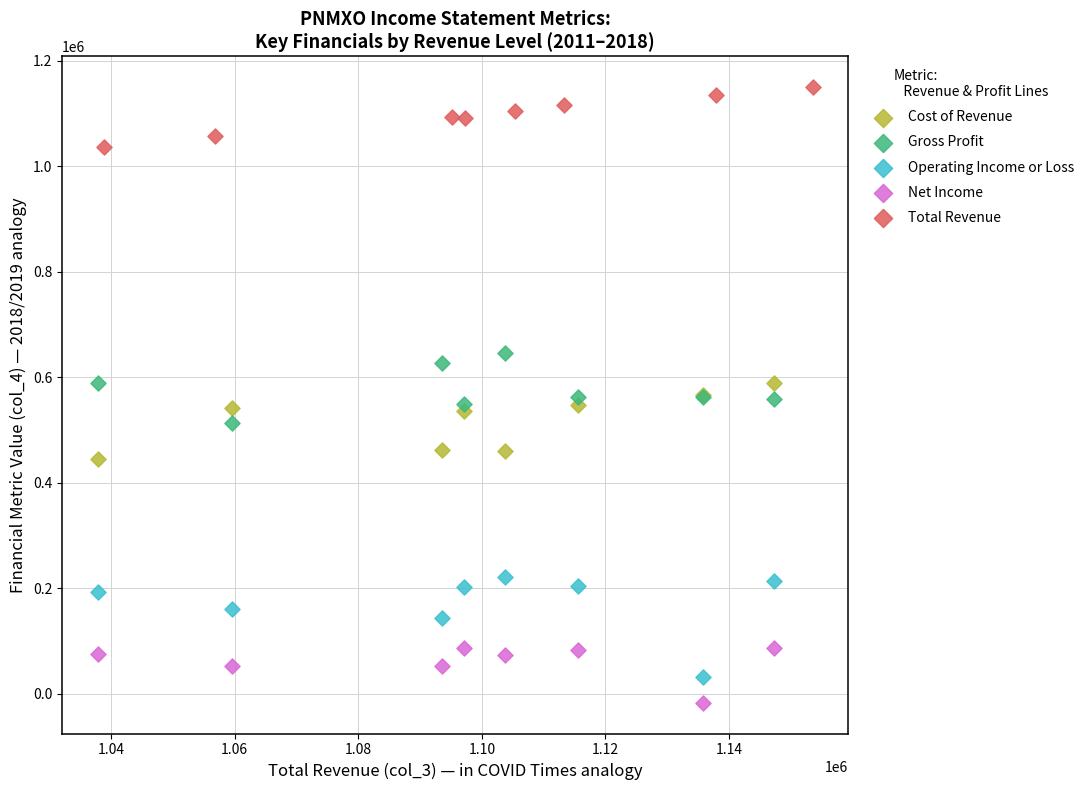

Which series has the largest Y range (max minus min)?

Operating Income or Loss